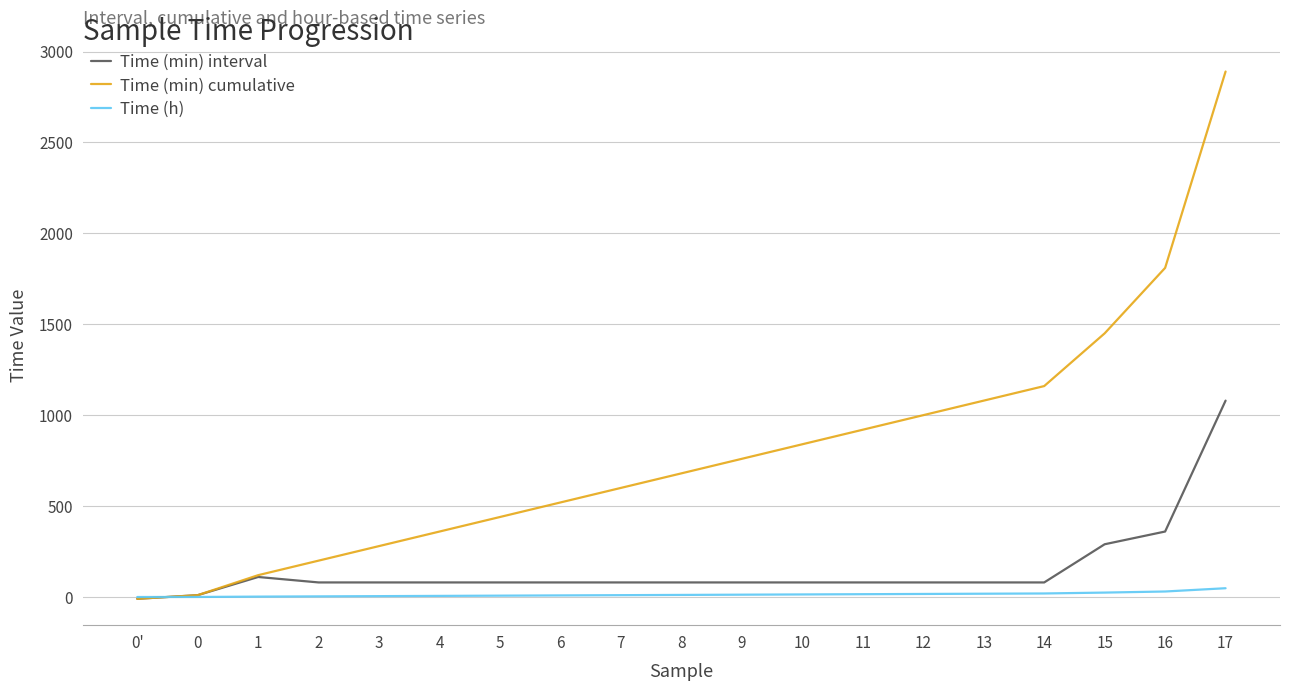

Rank the series by their average value, from highest to lowest.

Time (min) cumulative, Time (min) interval, Time (h)